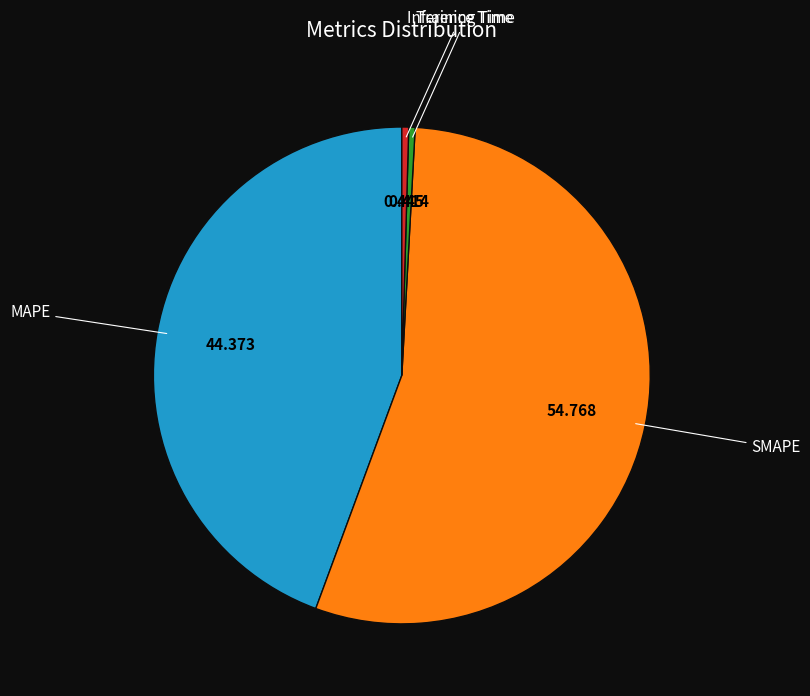

Is there any slice that represents more than half of the pie?

Yes